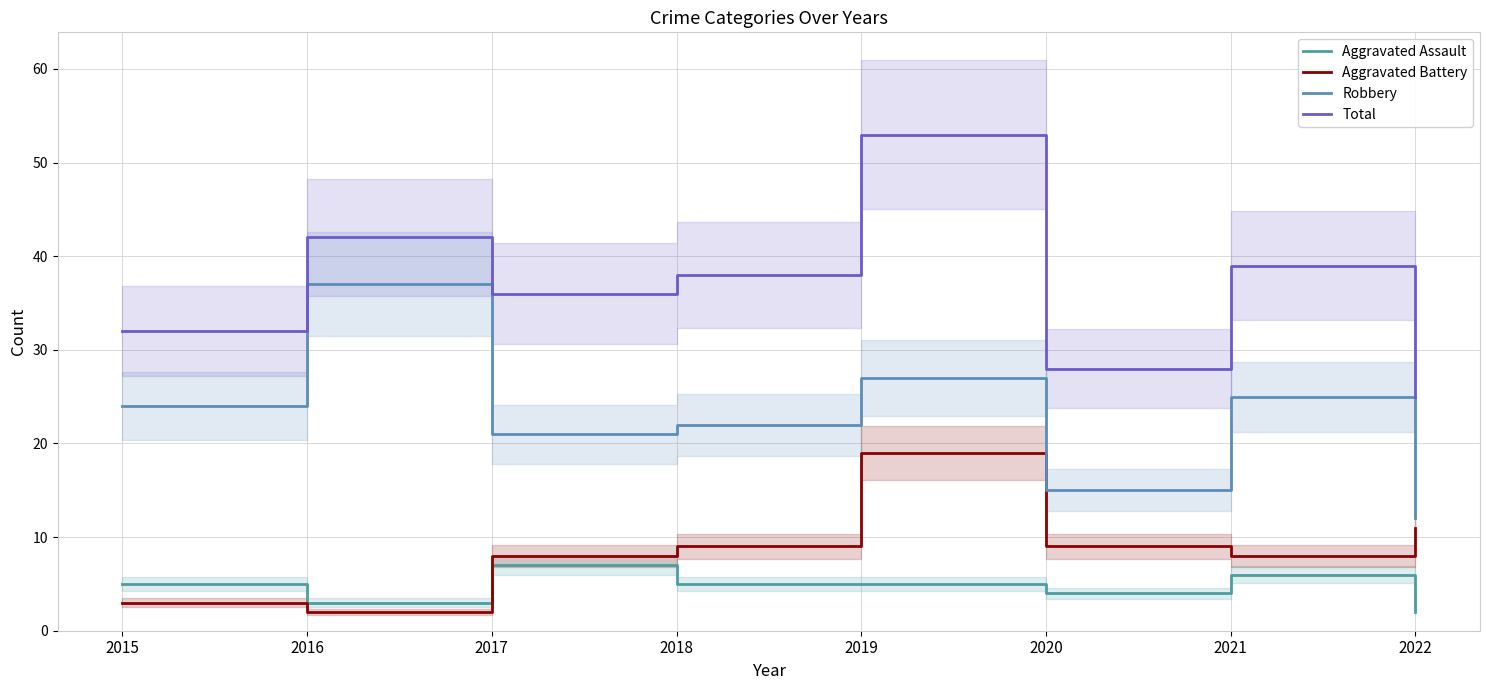

What is the difference between the second highest and second lowest values in the Robbery series?

12